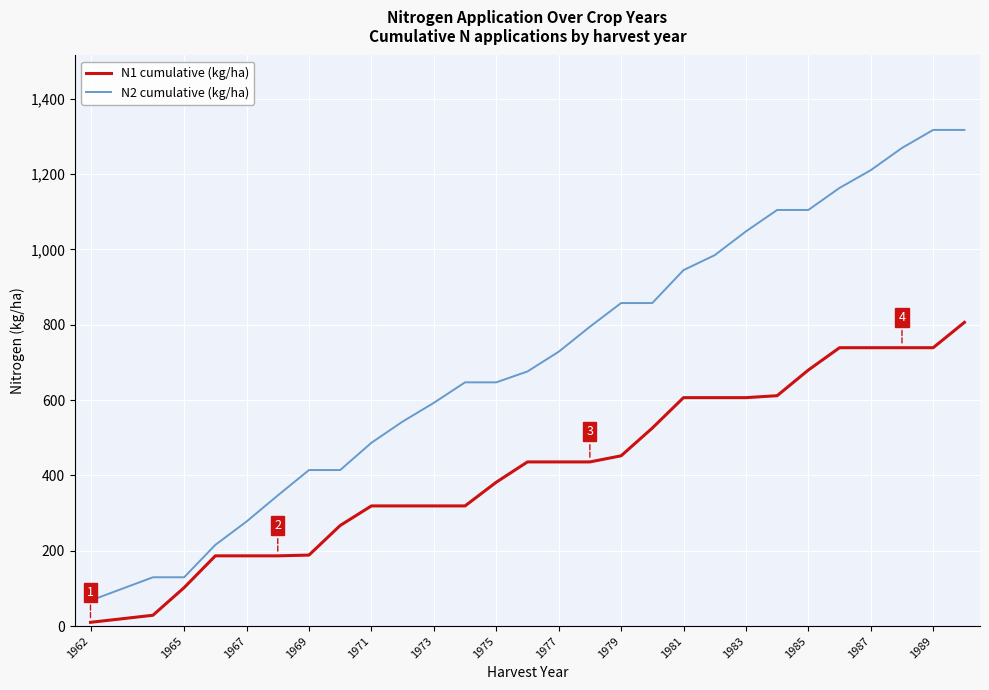

Does the chart display data point markers on the line(s)?

No